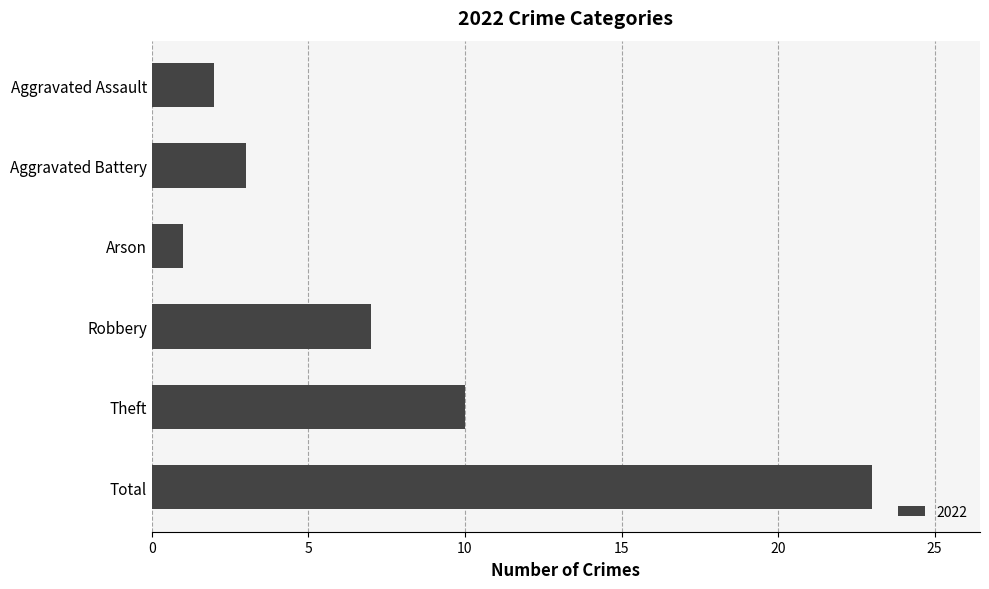

List the labels in order of value, smallest first.

Arson, Aggravated Assault, Aggravated Battery, Robbery, Theft, Total